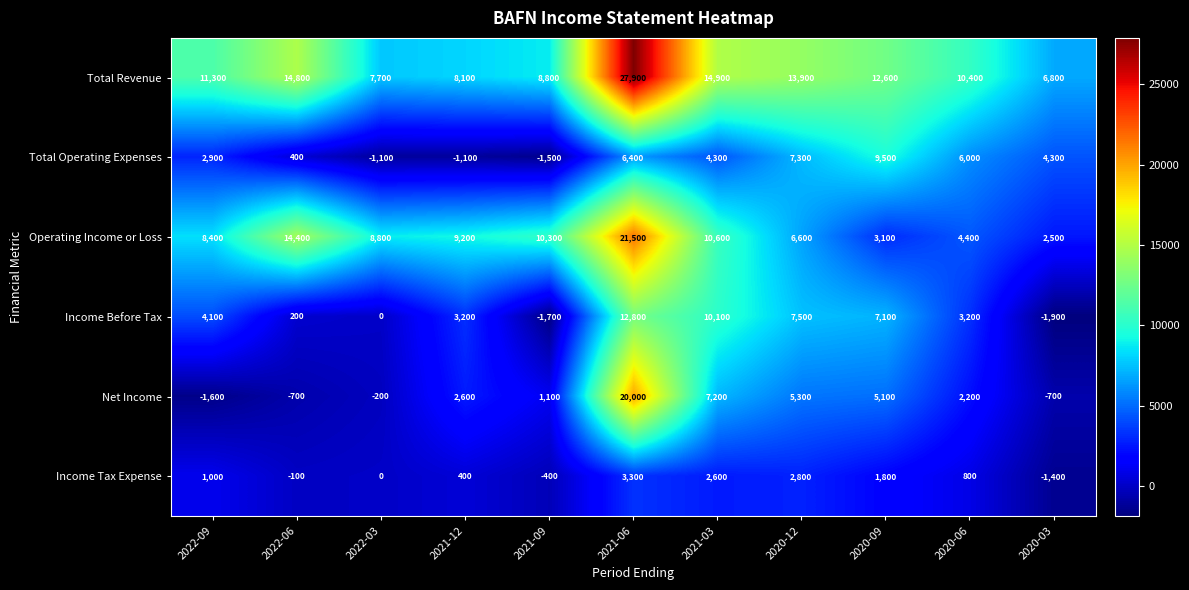

Rank the series by their maximum value, from highest to lowest.

Total Revenue, Operating Income or Loss, Net Income, Income Before Tax, Total Operating Expenses, Income Tax Expense